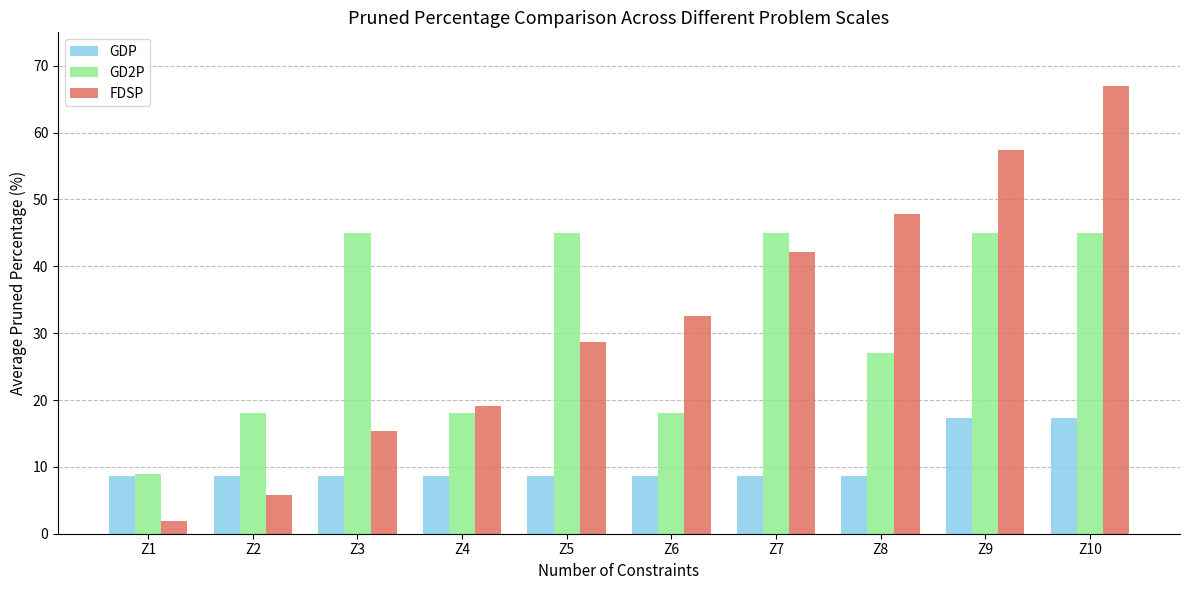

Is the value of GD2P at Z4 greater than the value of GDP at Z6?

Yes